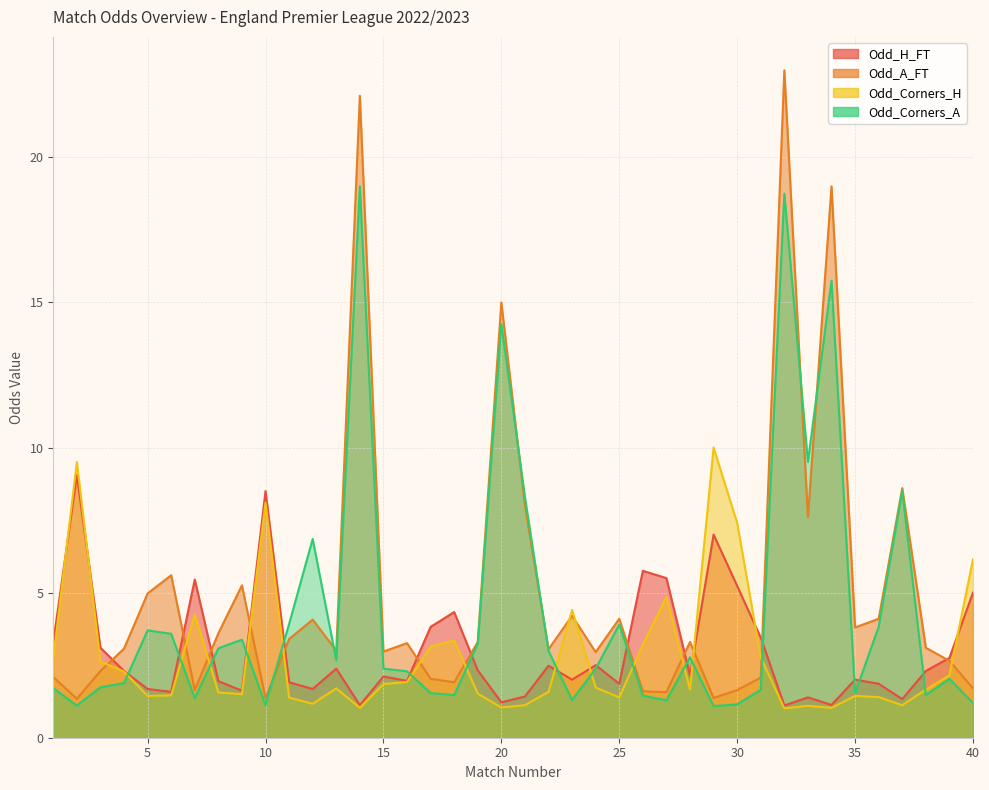

Where does the Odd_A_FT series first go above 3?

4